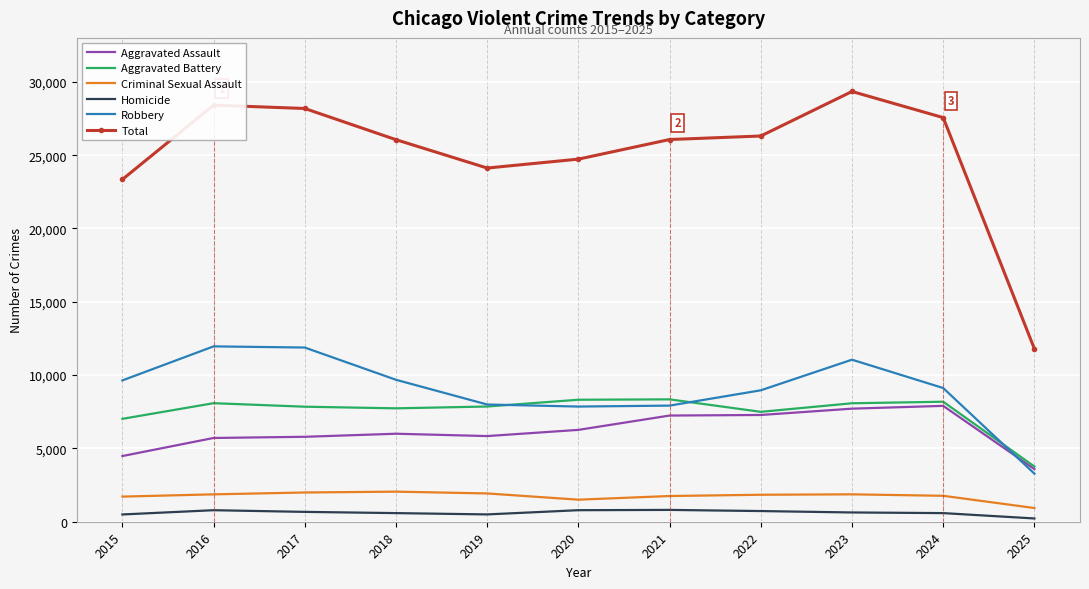

True or false: Aggravated Battery and Criminal Sexual Assault intersect in this chart.

False